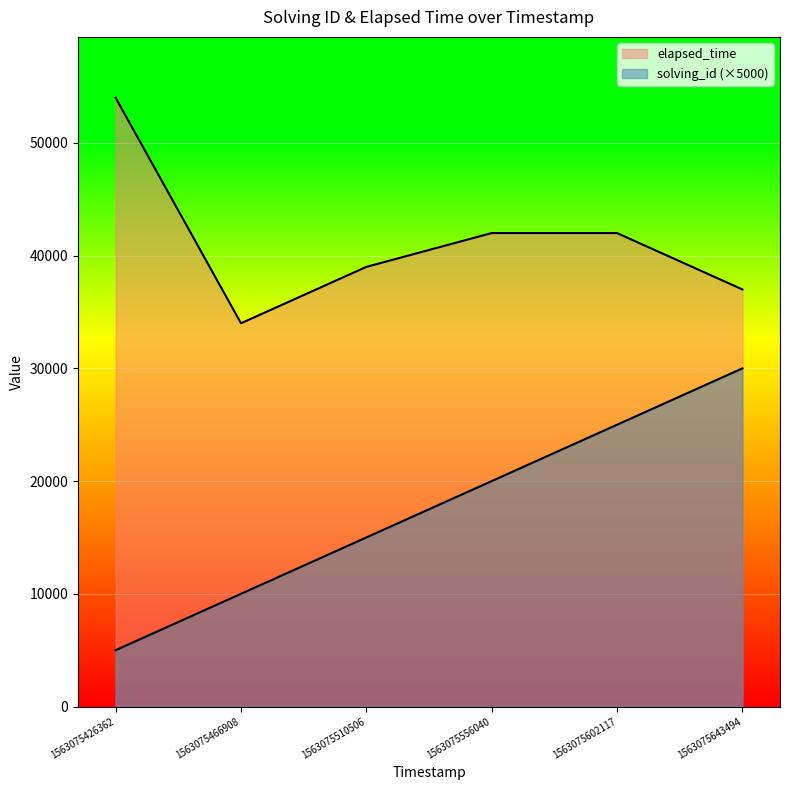

How many lines are shown in the chart?

2